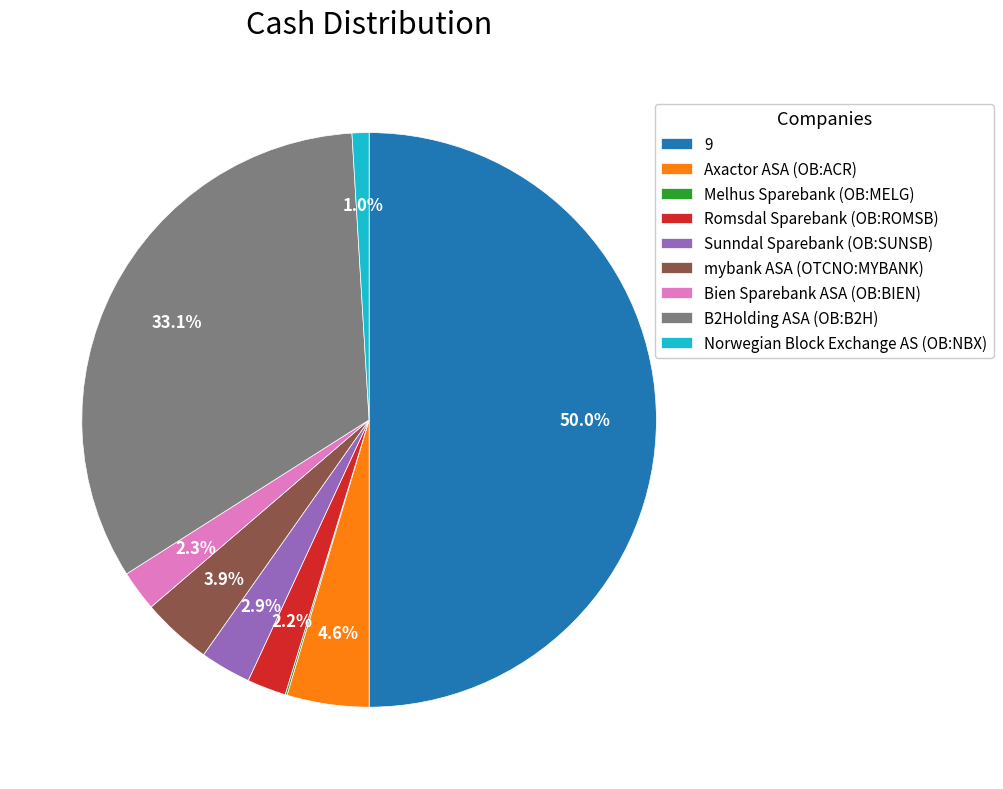

What portion of the pie excludes mybank ASA (OTCNO:MYBANK)?

96.1%